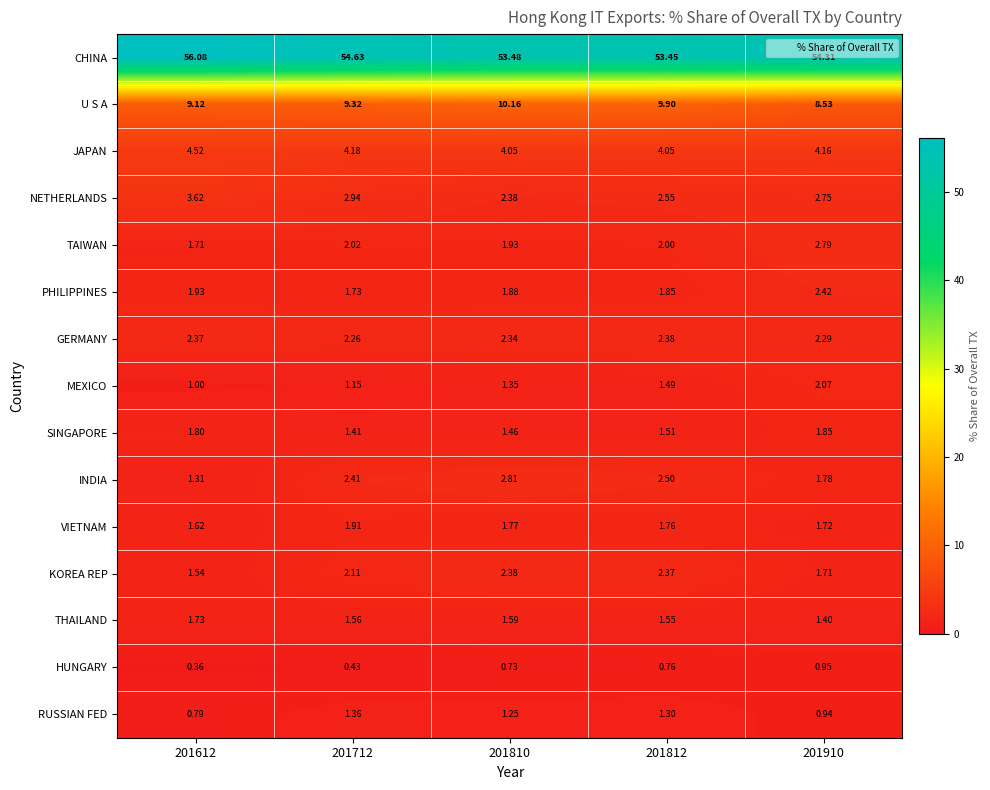

Which series has the largest range (max minus min)?

CHINA